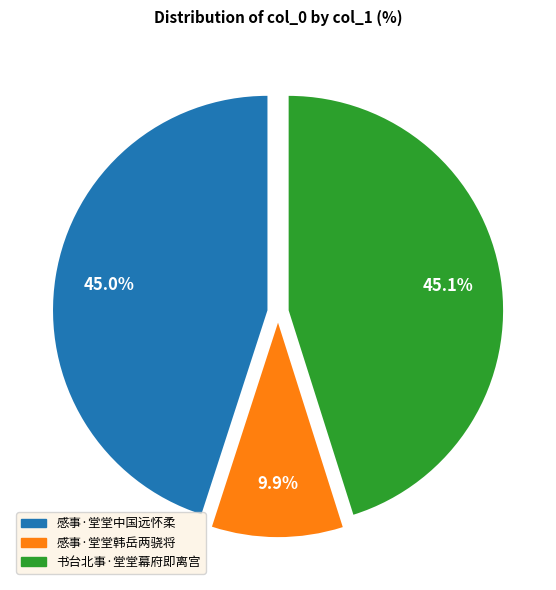

The 书台北事·堂堂幕府即离宫 slice represents 58% of the pie. True or false?

False